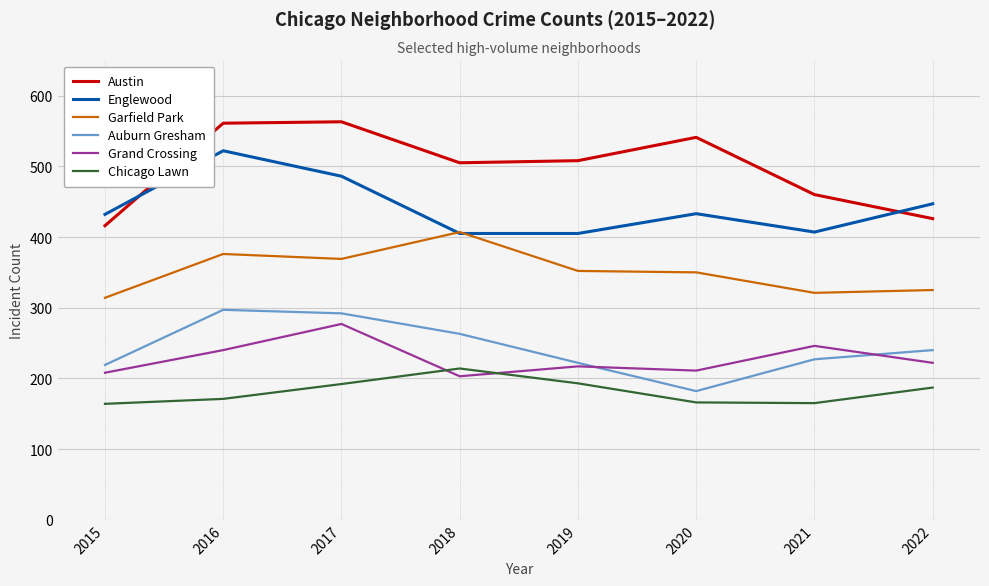

The Garfield Park series shows 325 at 2022. True or false?

True